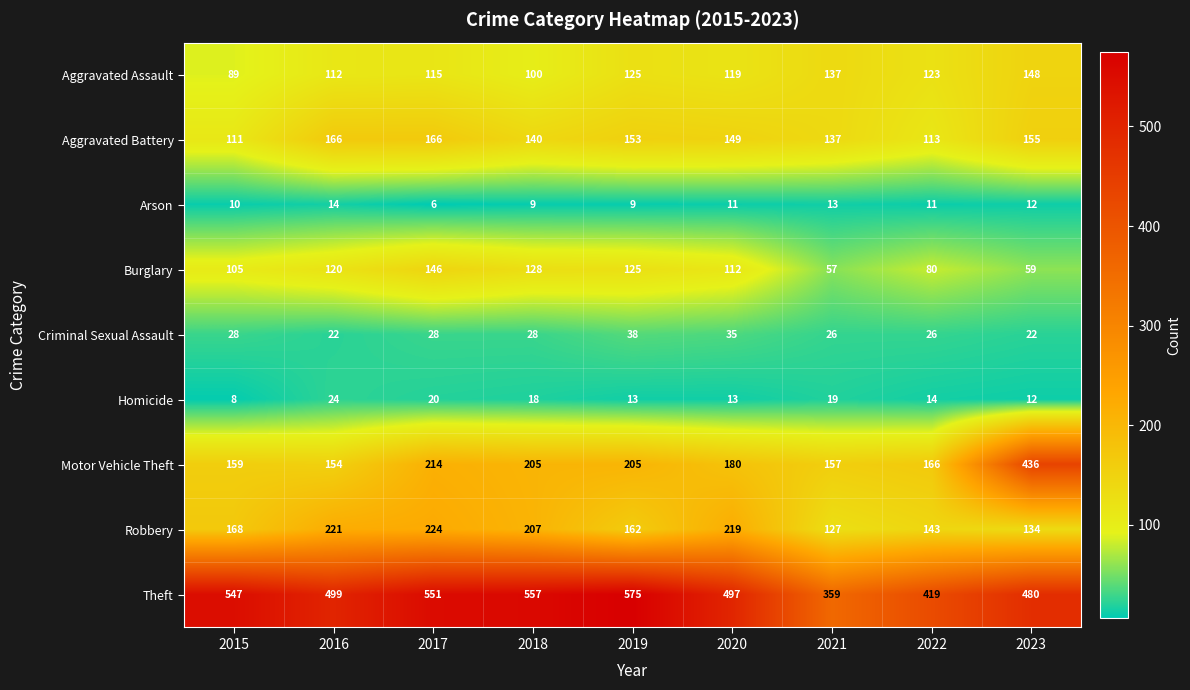

What is the highest value of the Burglary series?

146